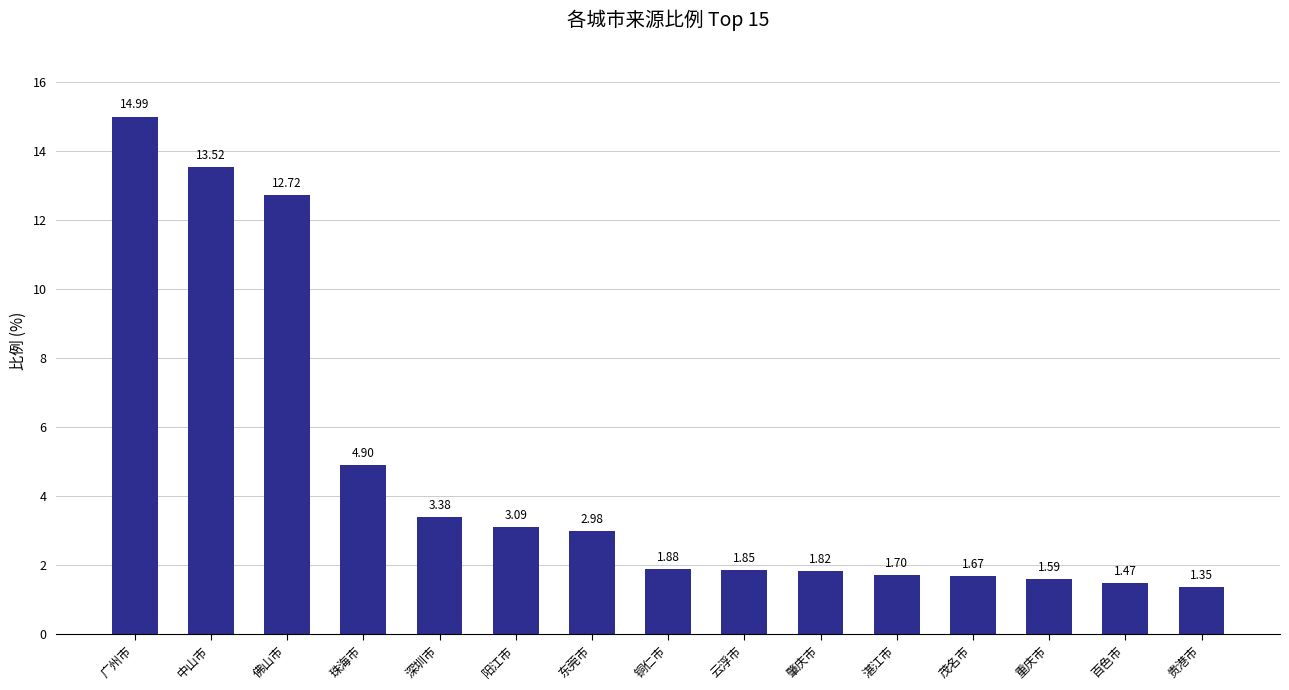

Rank the categories by value from highest to lowest.

广州市, 中山市, 佛山市, 珠海市, 深圳市, 阳江市, 东莞市, 铜仁市, 云浮市, 肇庆市, 湛江市, 茂名市, 重庆市, 百色市, 贵港市